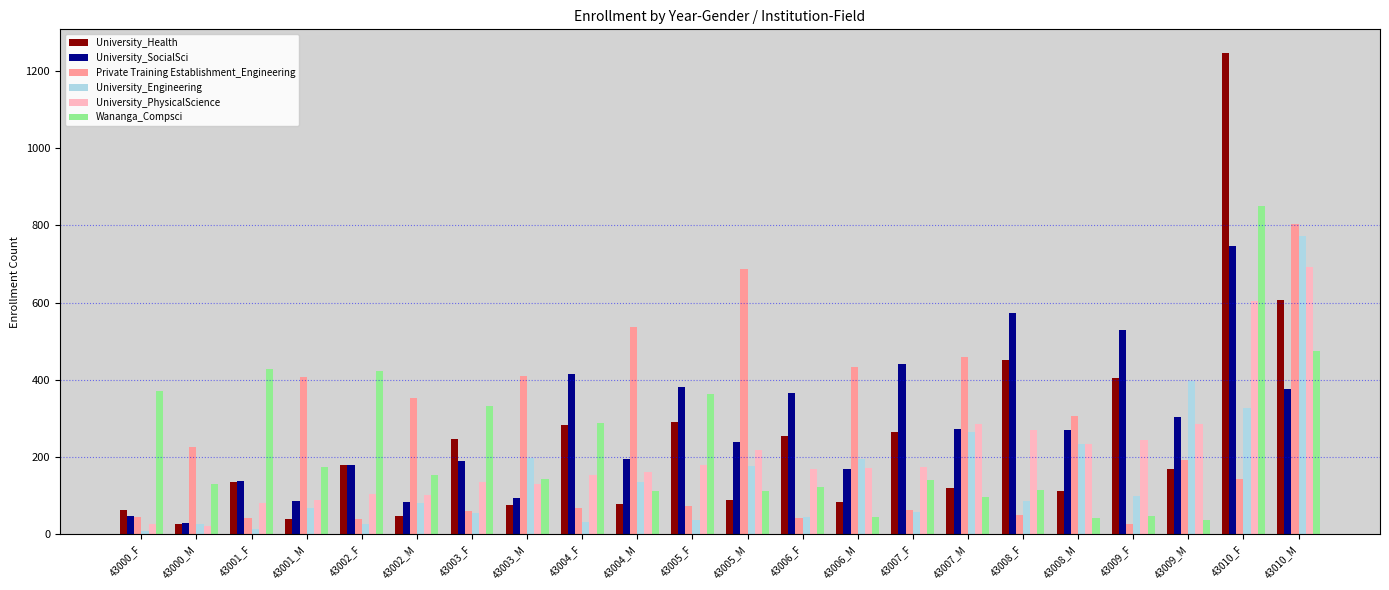

How many values in the University_SocialSci series are below 270?

11